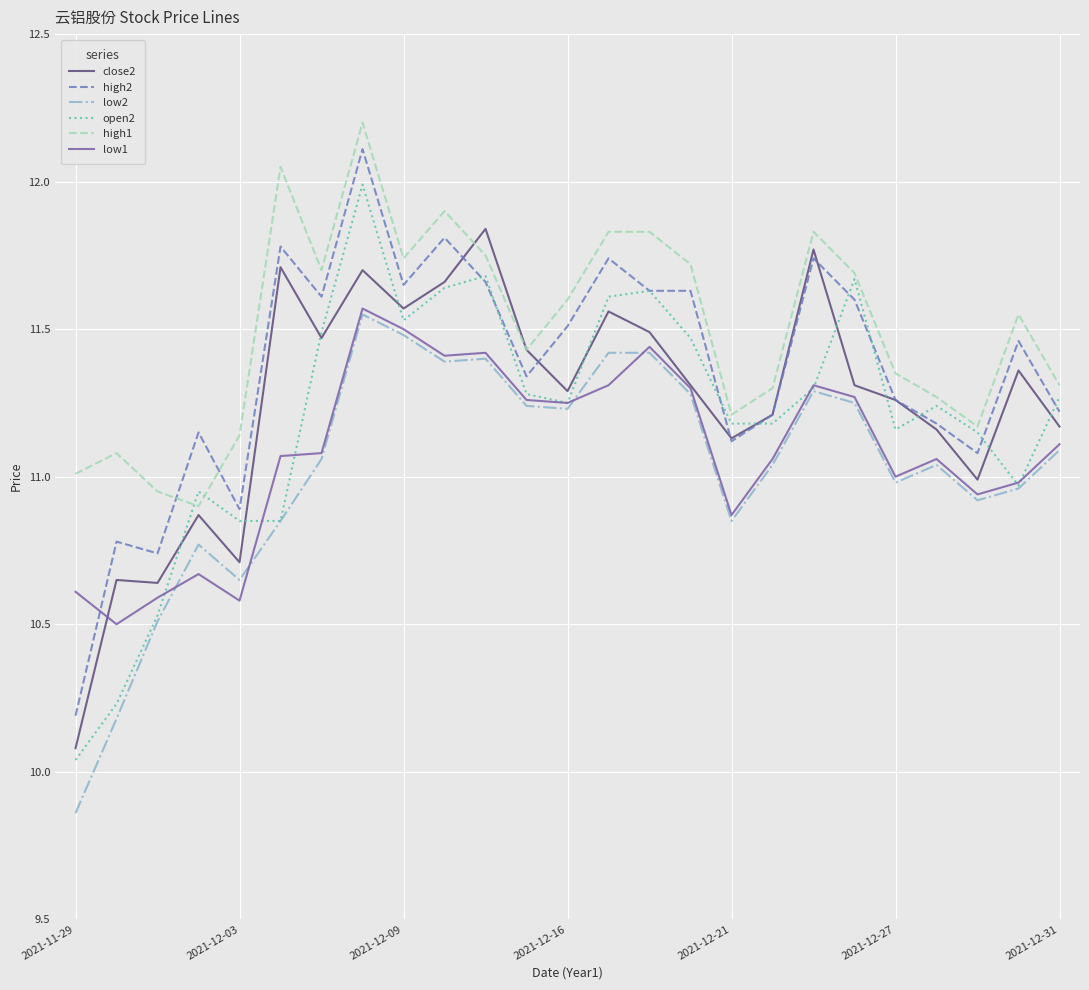

Which series has the largest total across all categories?

high1